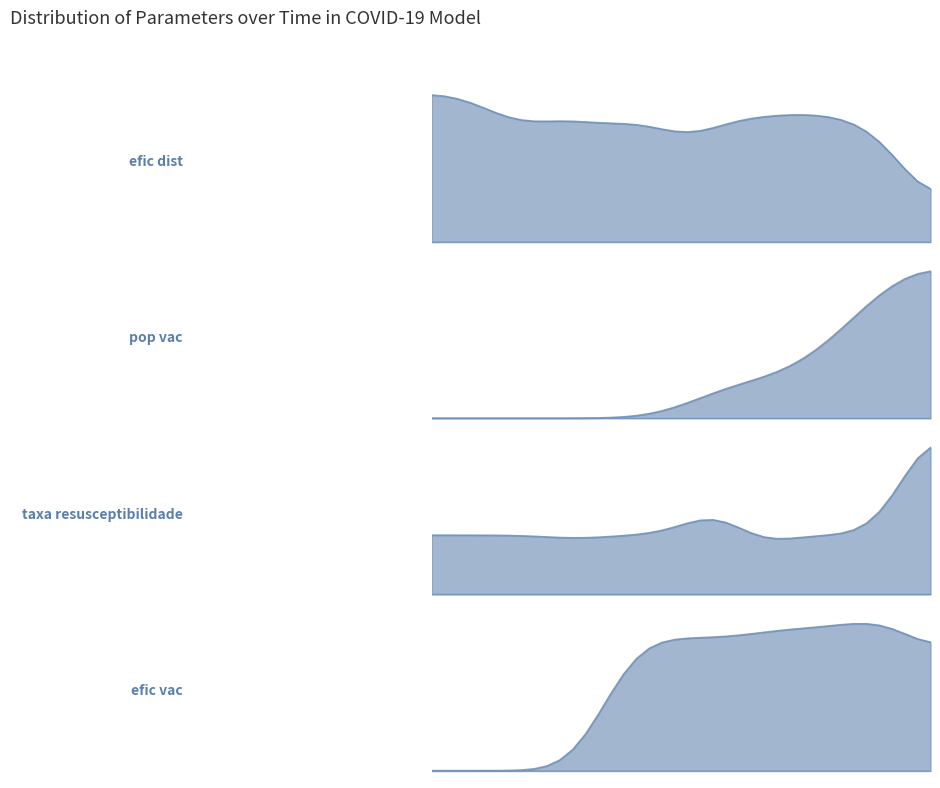

The pop_vac series shows 0.0 at 2020-09-28. True or false?

True